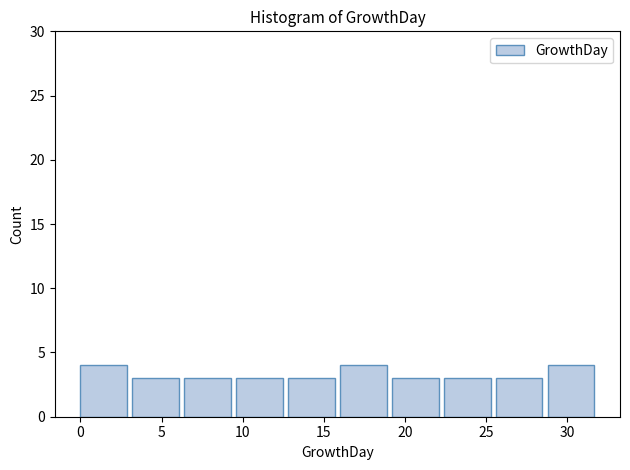

How tall is the bar that spans 25.6 to 28.8 on the x-axis? Neither the bar edges nor the heights are printed on the chart, so give them approximately, as read against the axes.

3